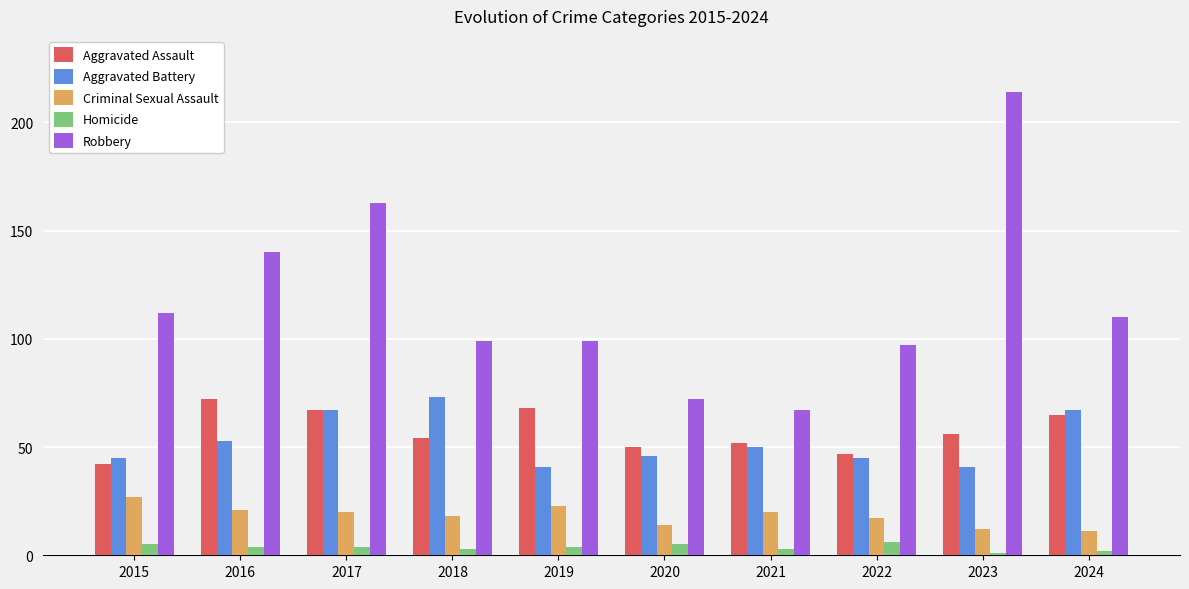

At which label does Aggravated Assault reach its peak?

2016